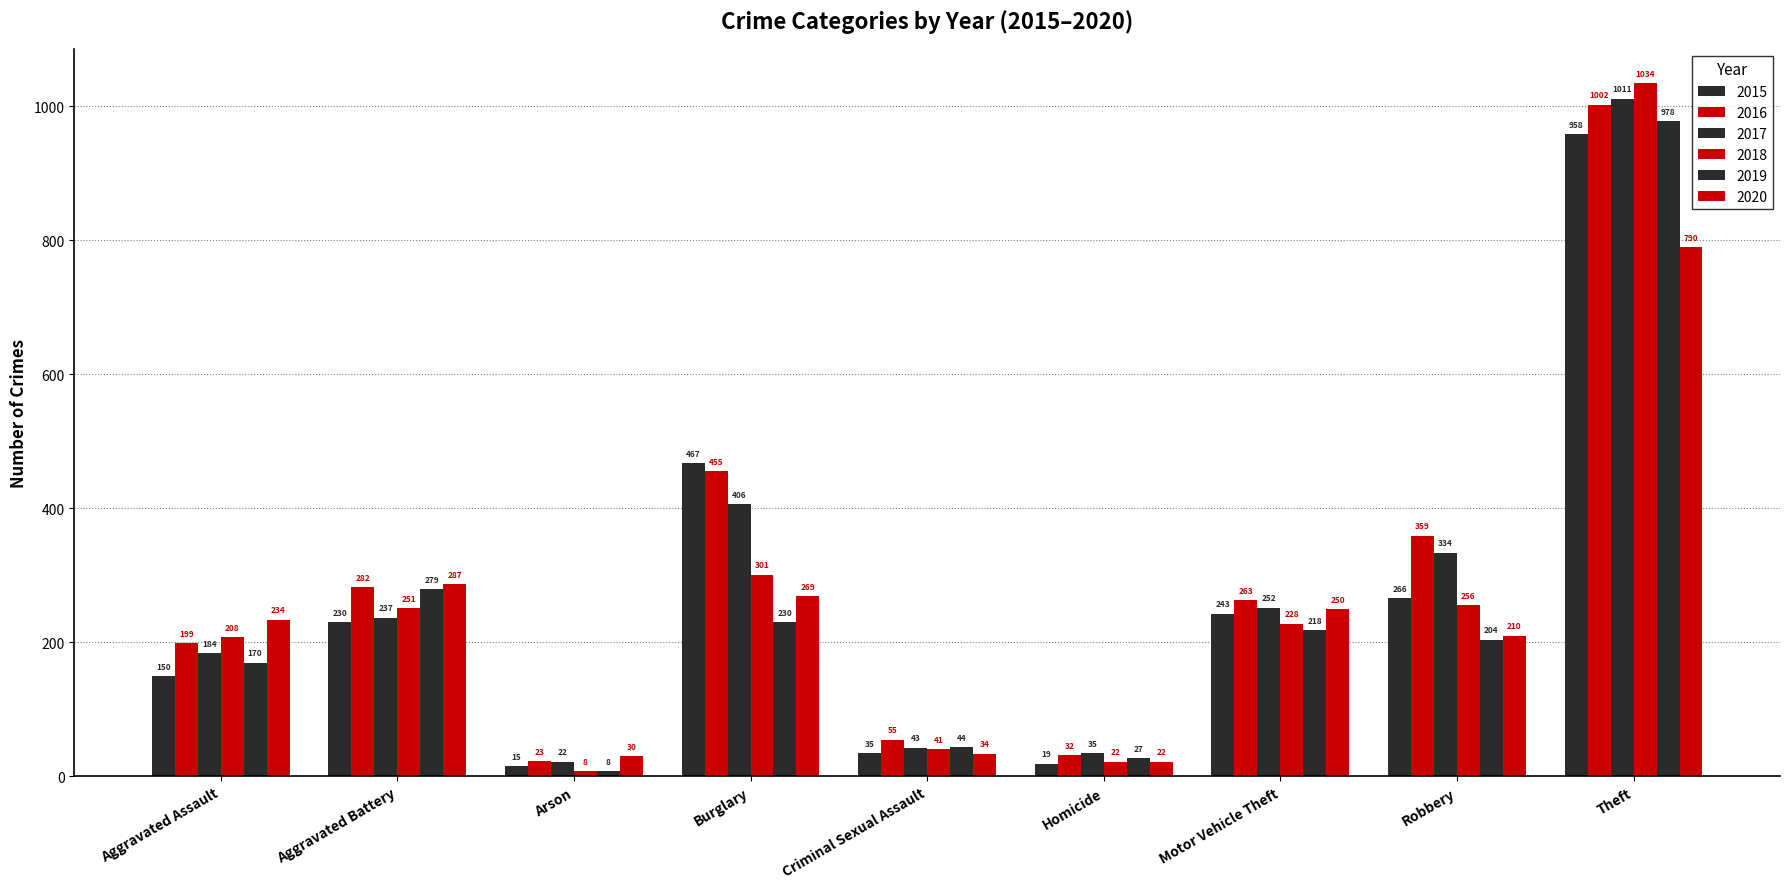

What position from the left is Theft?

9